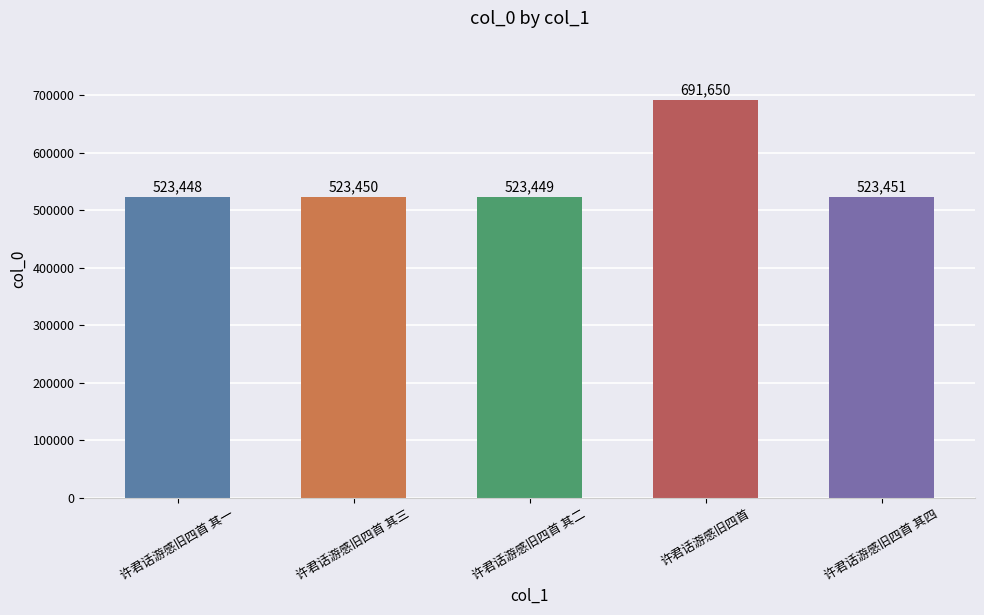

Approximately how many times larger is the value at 许君话游感旧四首 compared to 许君话游感旧四首 其一?

1.3